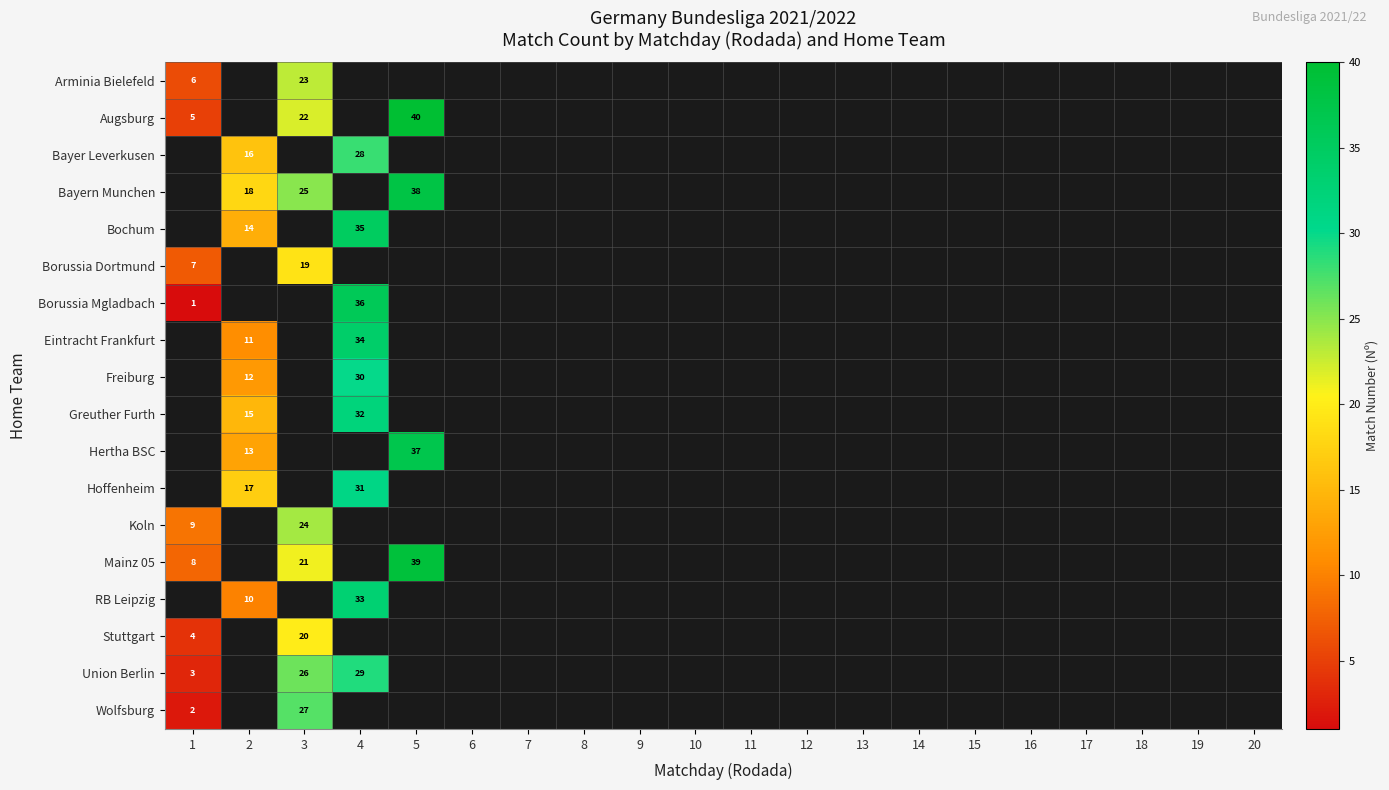

Count the number of categories in the chart.

20